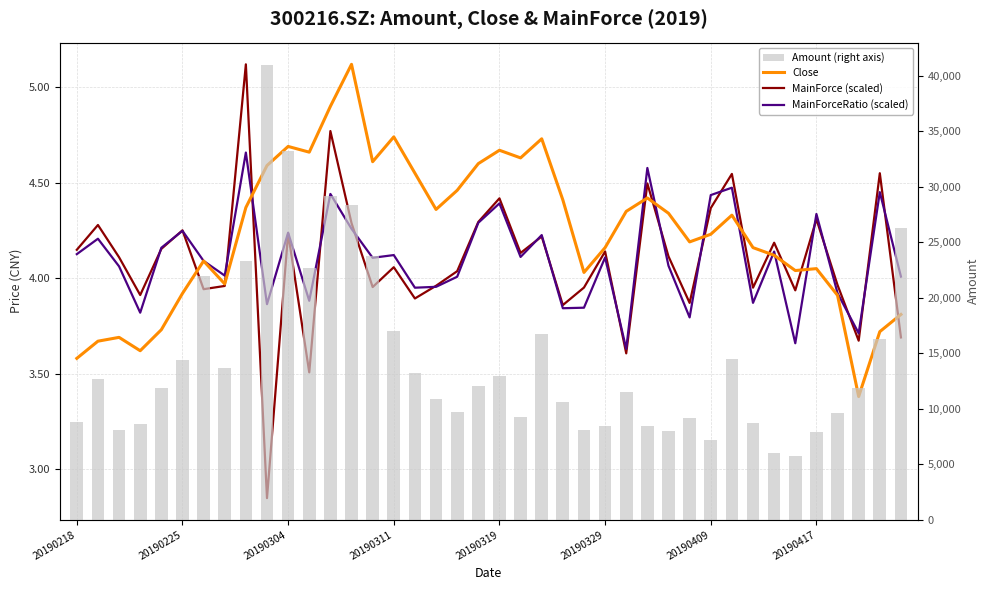

At which label is Close closest to 4?

20190417